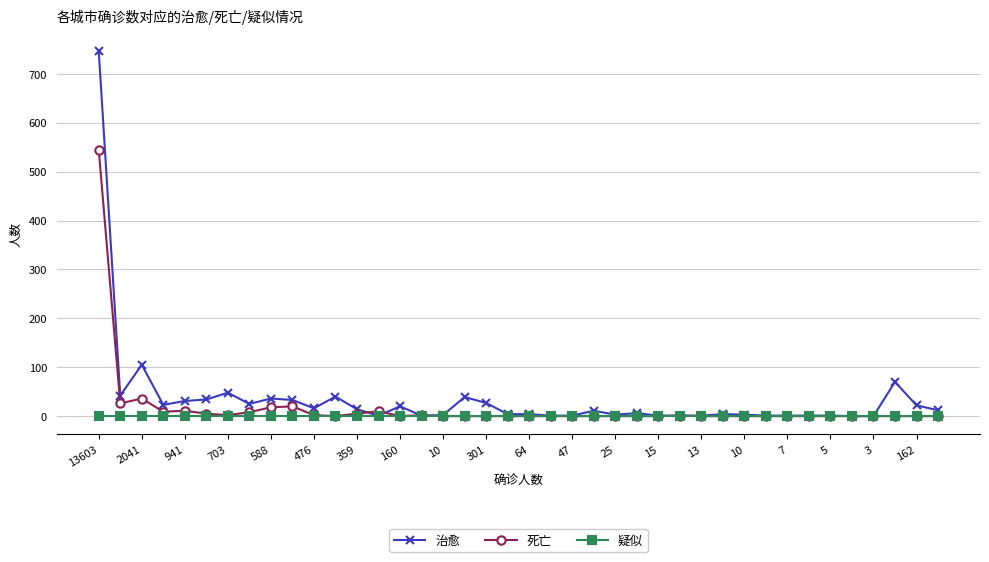

What is the sum of all 治愈 values?

1432